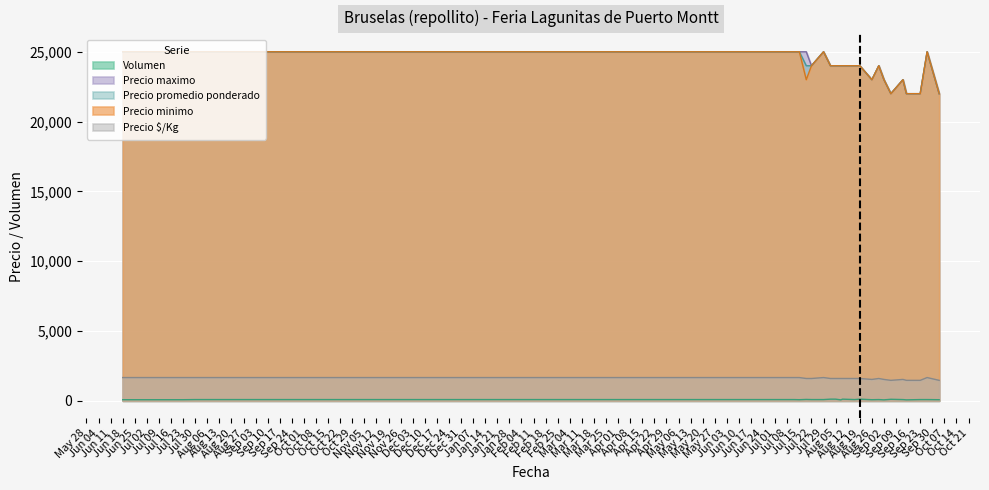

What is the difference between the highest and lowest values at Jul 15?

24920